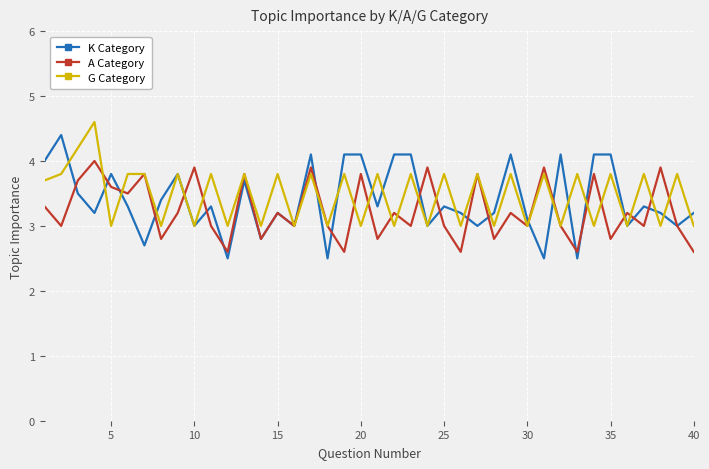

What is the lowest value of the A Category series?

2.6